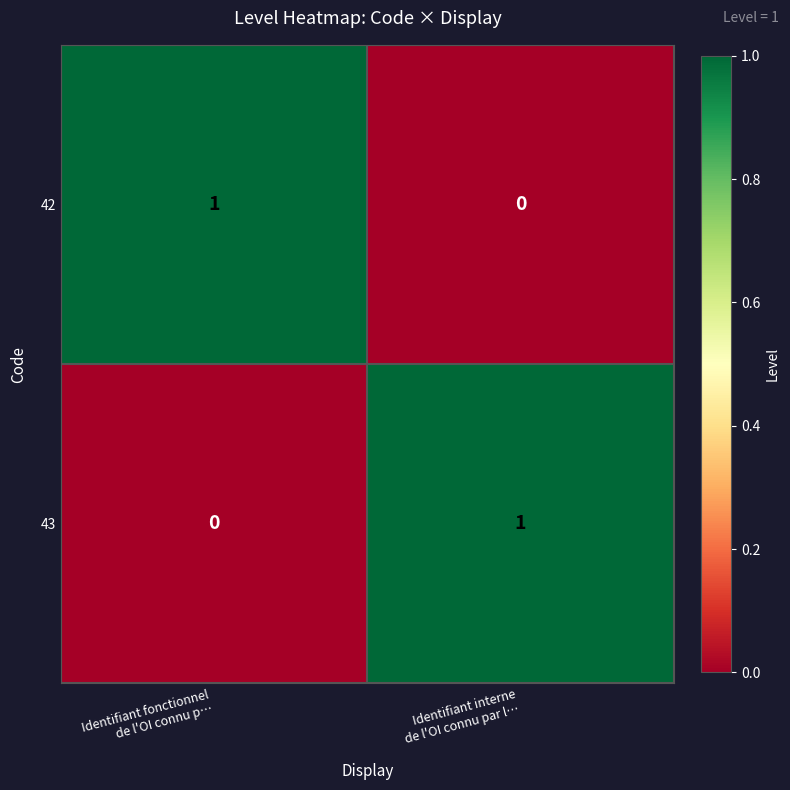

How many data points in 42 are less than 1?

1